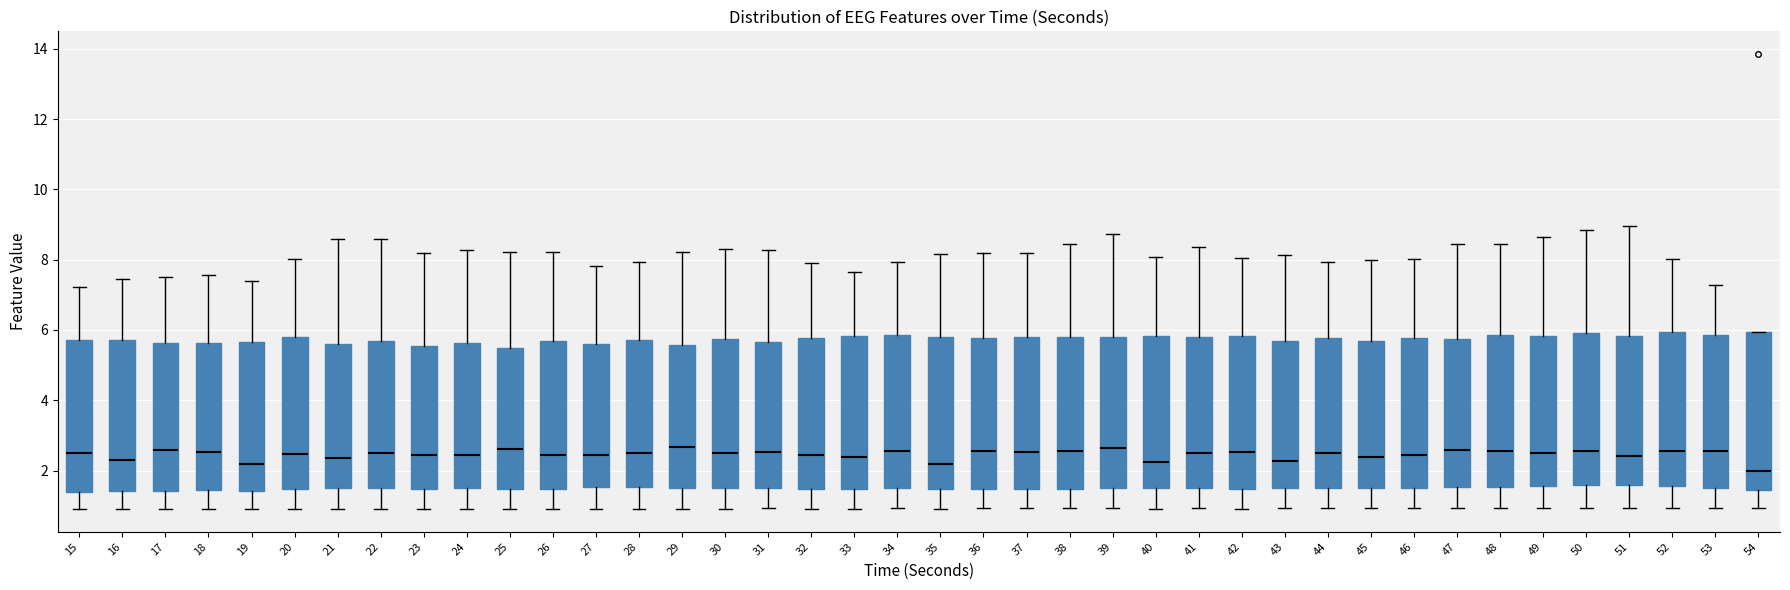

Where does the median line of the box at x = 44 sit on the y-axis? The values are not printed on the chart, so give them approximately, as read against the axis.

2.4